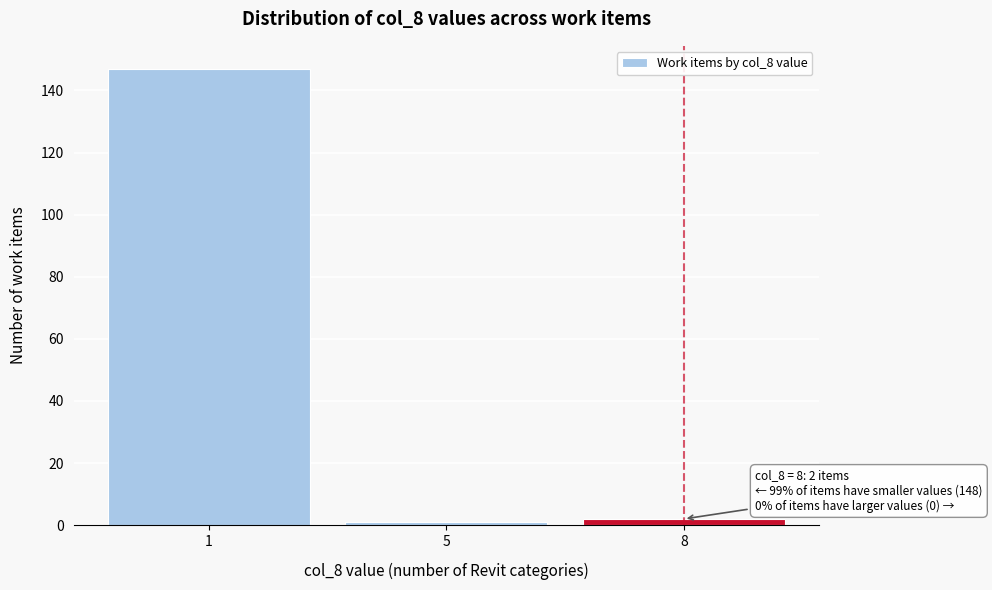

Reading left to right, list all the values displayed in this chart.

147	1	2